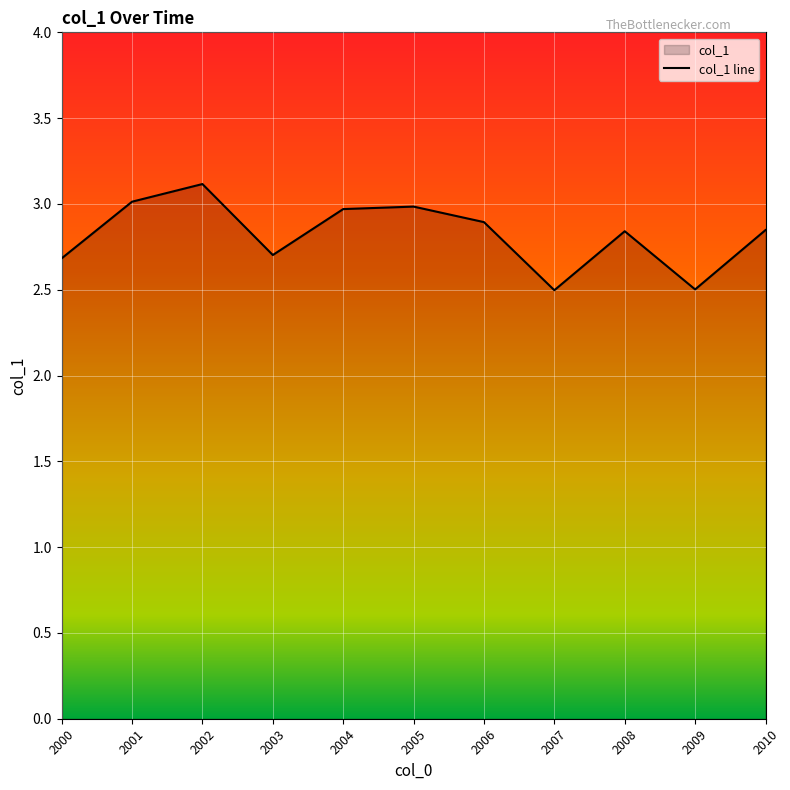

What is the maximum value shown in the chart?

3.1